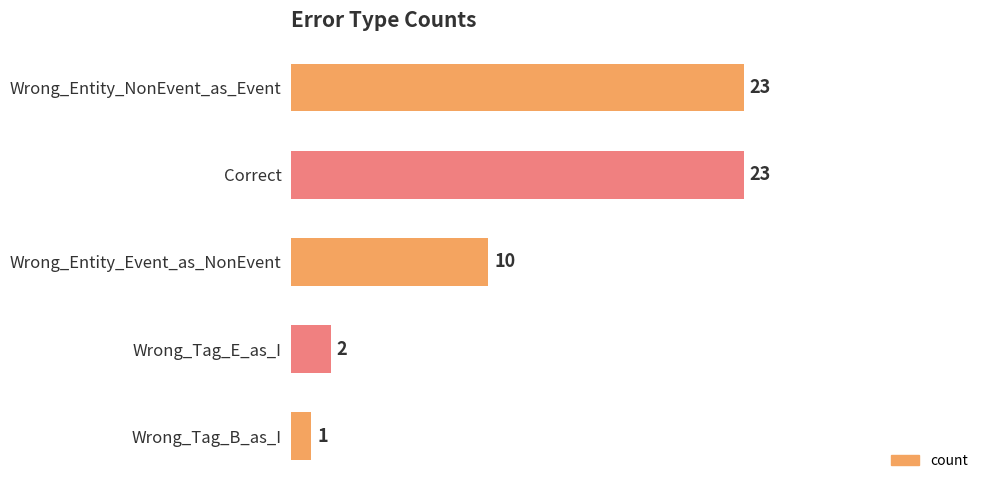

Reading top to bottom, what are all the values shown in this chart?

Wrong_Entity_NonEvent_as_Event=23	Correct=23	Wrong_Entity_Event_as_NonEvent=10	Wrong_Tag_E_as_I=2	Wrong_Tag_B_as_I=1